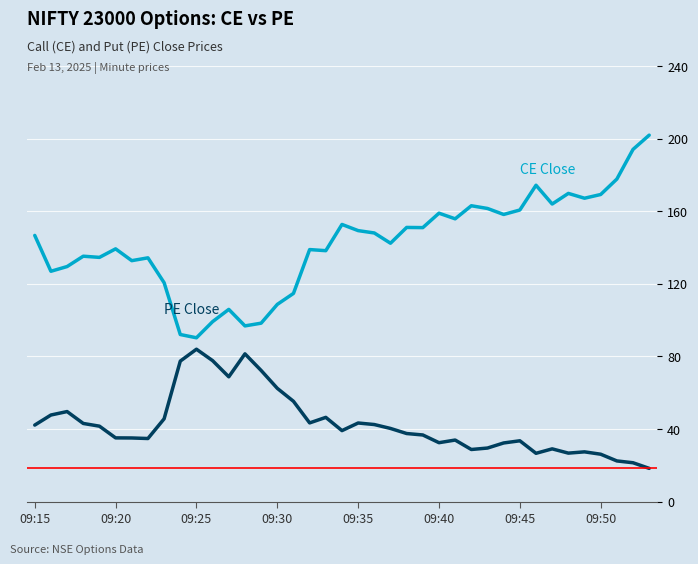

What is the smallest value displayed?

18.3